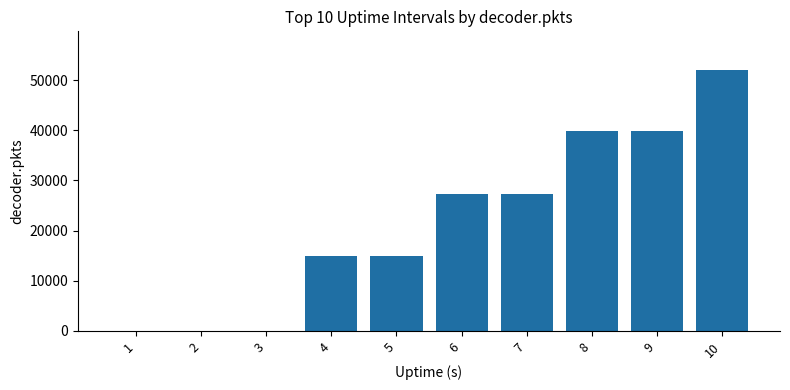

Is it true that the value at 3 is -26336?

False